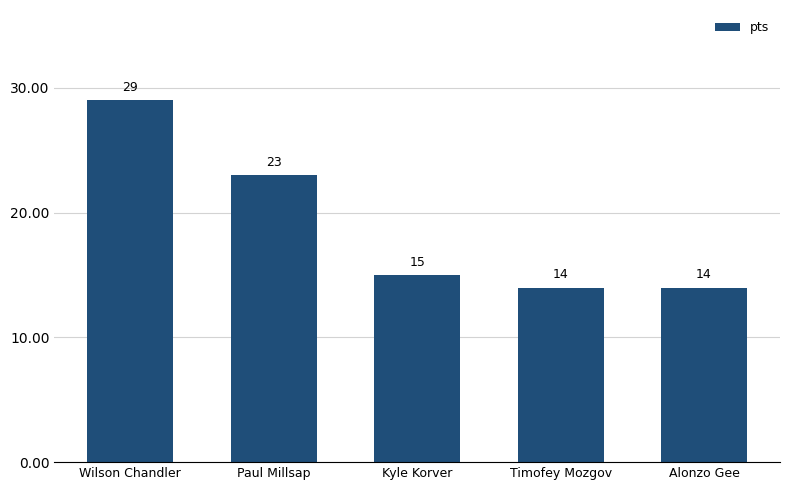

Reading left to right, transcribe all the data shown in this chart.

Wilson Chandler=29	Paul Millsap=23	Kyle Korver=15	Timofey Mozgov=14	Alonzo Gee=14